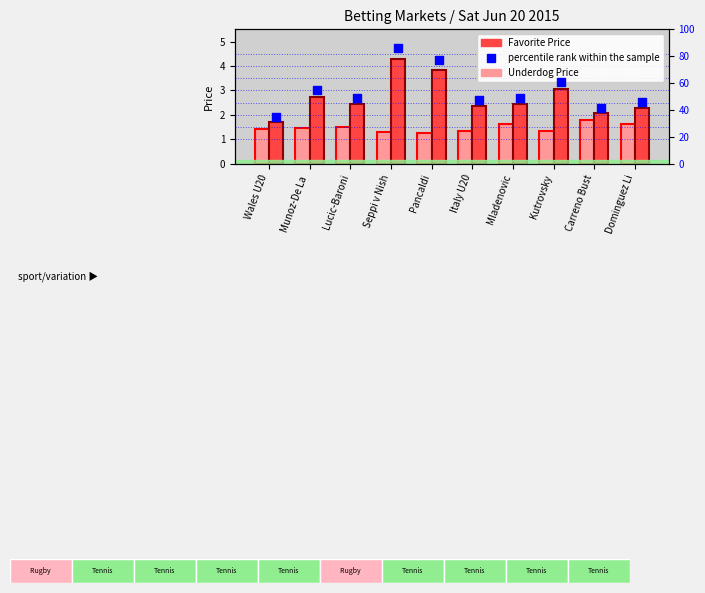

What is the total value across all series at Wales U20?

37.5